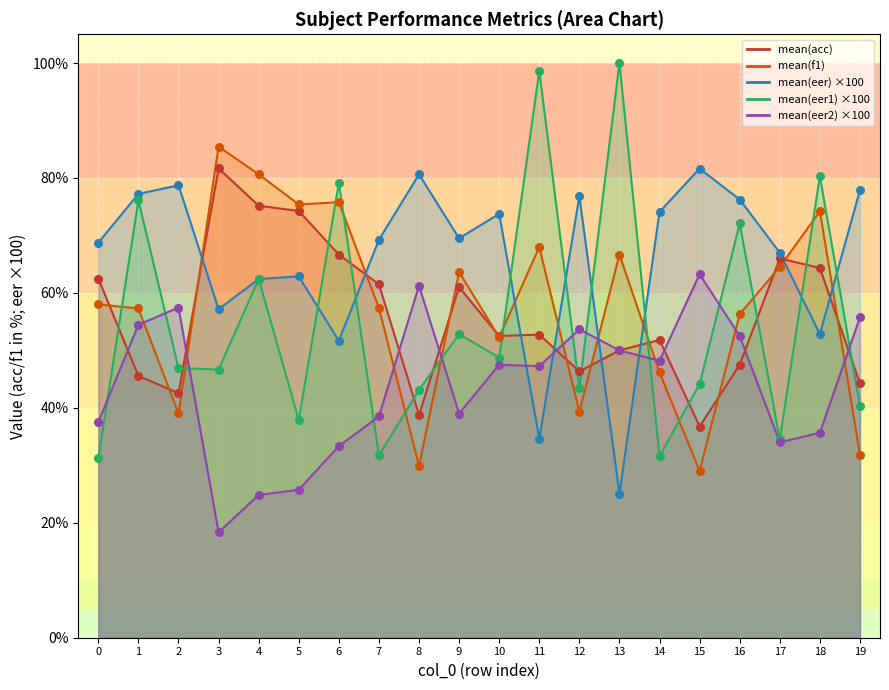

What is the total value across all series at 7?

258.4